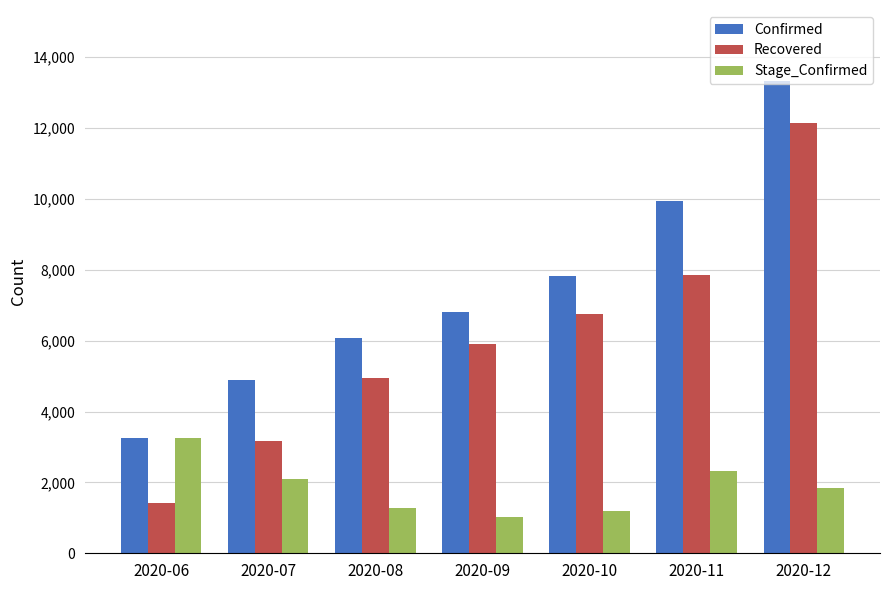

How many data points in Confirmed are less than 6801?

3